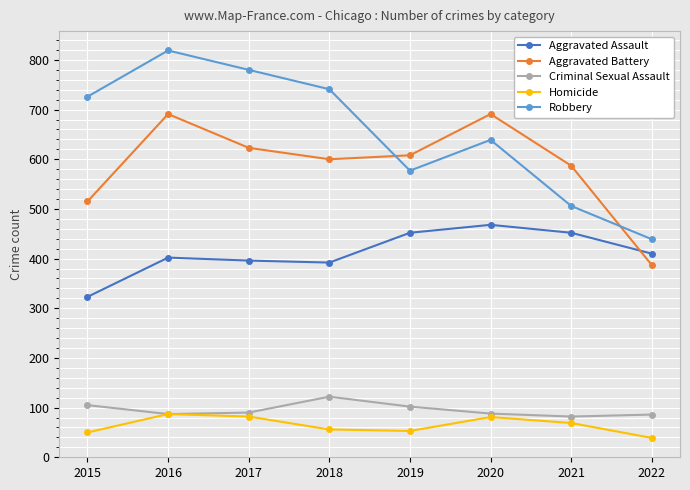

Where is the first local maximum for Robbery?

2016